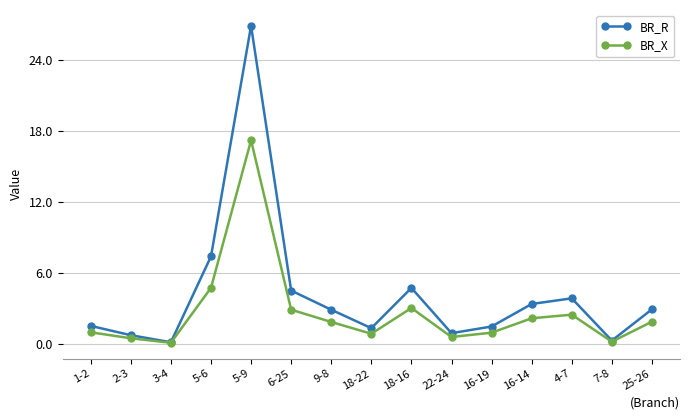

List the series in order of their peak value, lowest first.

BR_X, BR_R